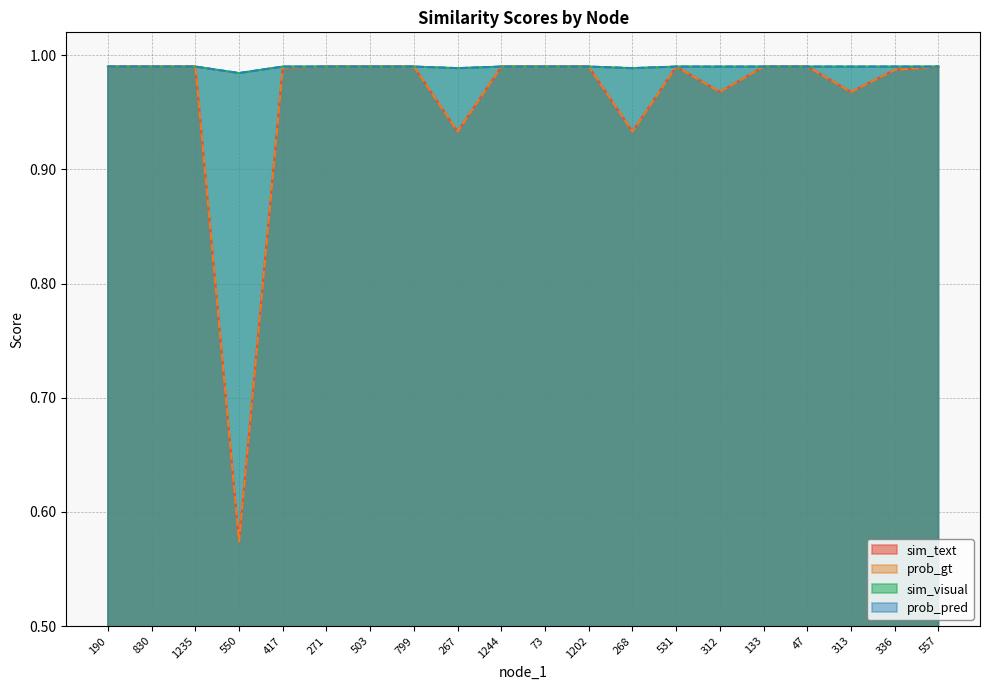

Rank the series at 47 from highest to lowest value.

sim_visual, prob_pred, sim_text, prob_gt